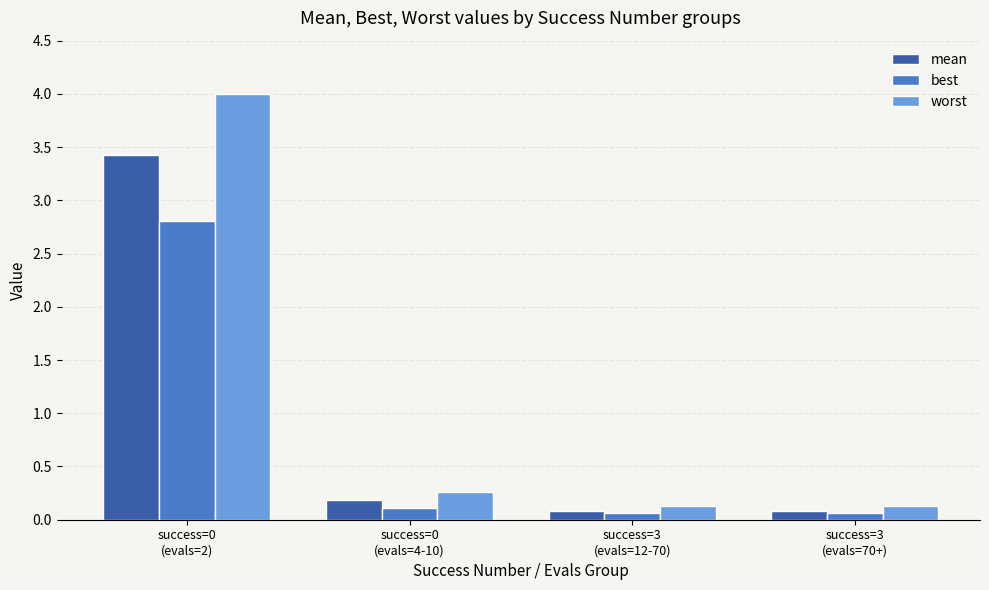

Reading left to right, transcribe all the data shown in this chart.

mean: 3.4	0.2	0.1	0.1
best: 2.8	0.1	0.1	0.1
worst: 4.0	0.3	0.1	0.1